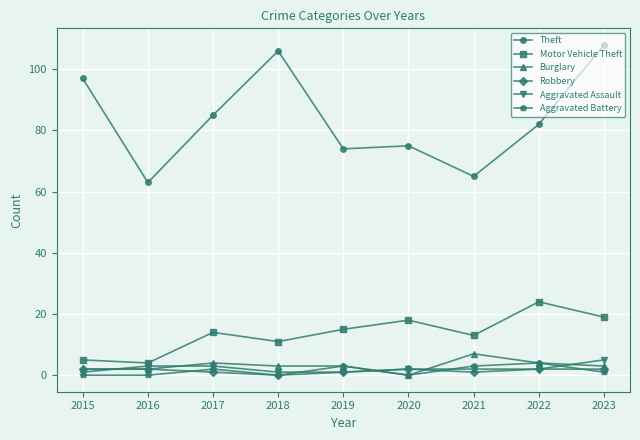

Is the value of Burglary at 2018 greater than the value of Robbery at 2022?

Yes